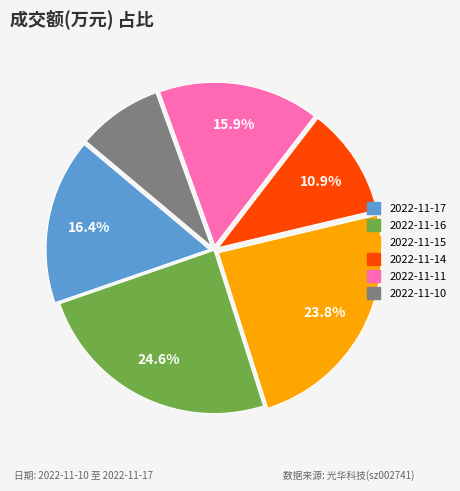

Approximately how many times larger is the value at 2022-11-14 compared to 2022-11-15?

0.5